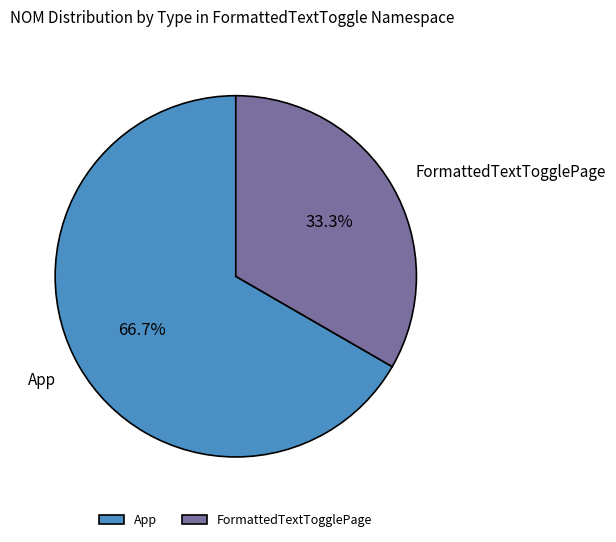

To the nearest percent, what is the average slice percentage?

50%